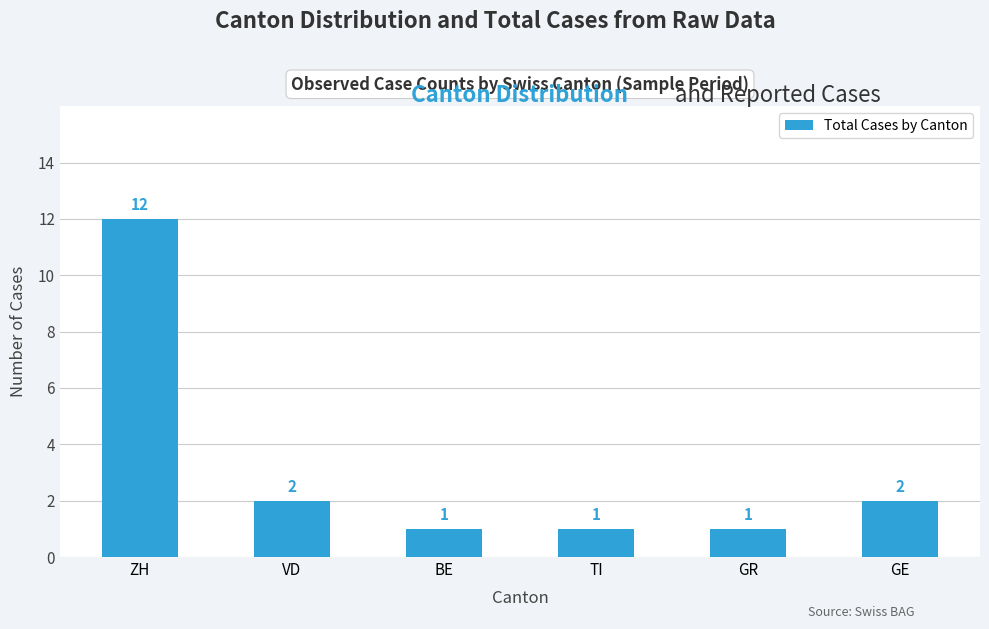

Between GE and TI, which is larger?

GE